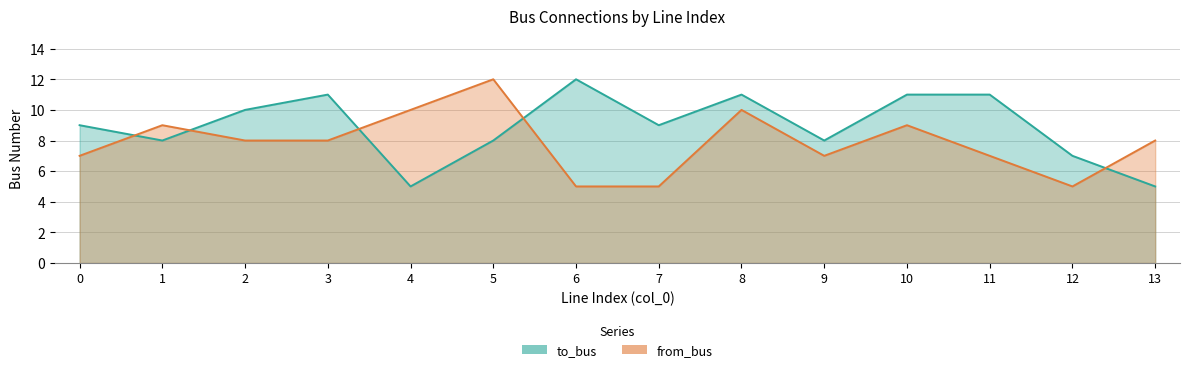

Does the chart display data point markers on the line(s)?

No